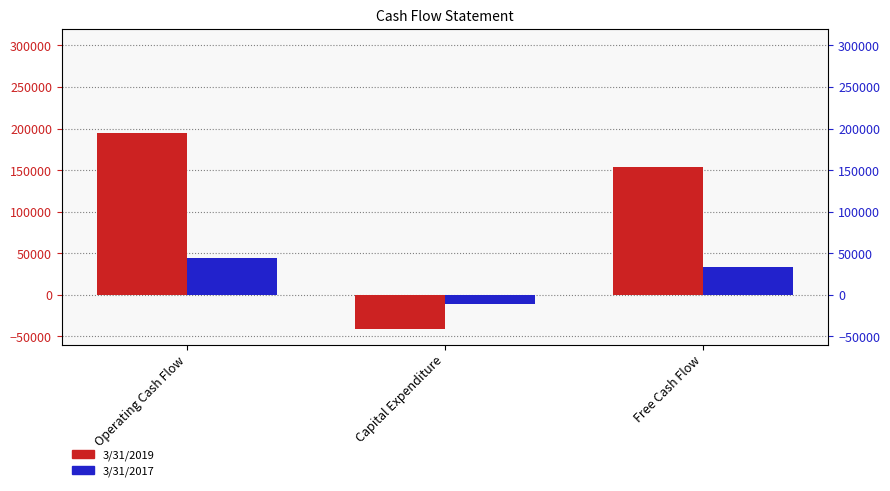

What is the maximum value for 3/31/2019?

195044